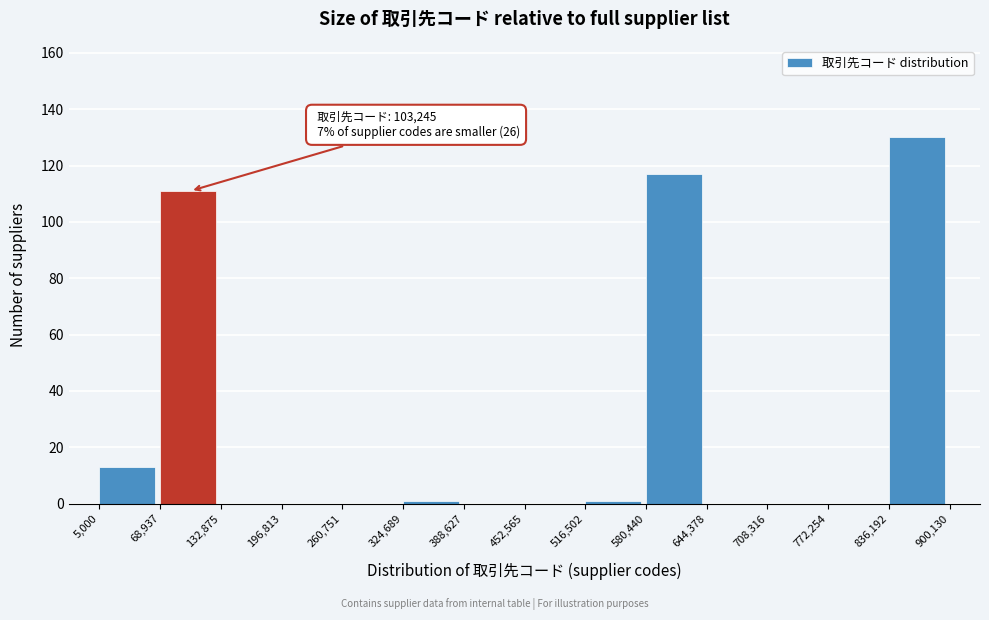

Over which range of the x-axis is the bar tallest?

836,192 to 900,130